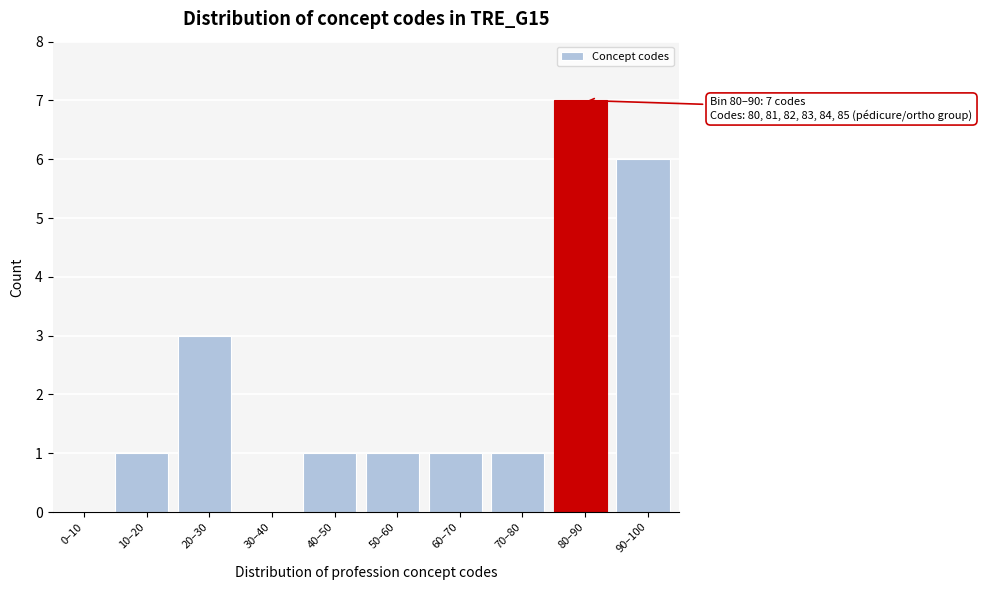

Reading right to left, extract all data points from this chart.

90–100=6	80–90=7	70–80=1	60–70=1	50–60=1	40–50=1	30–40=0	20–30=3	10–20=1	0–10=0